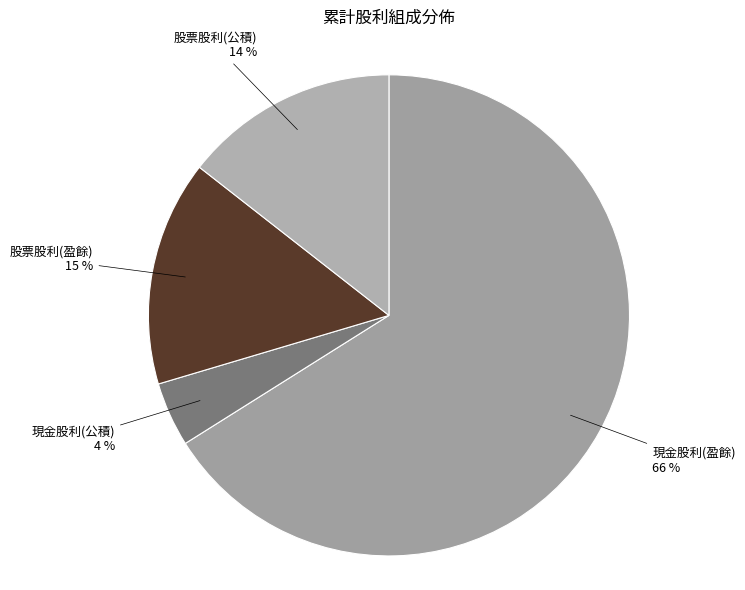

To the nearest percent, what percentage of the pie is 股票股利(公積)?

14%